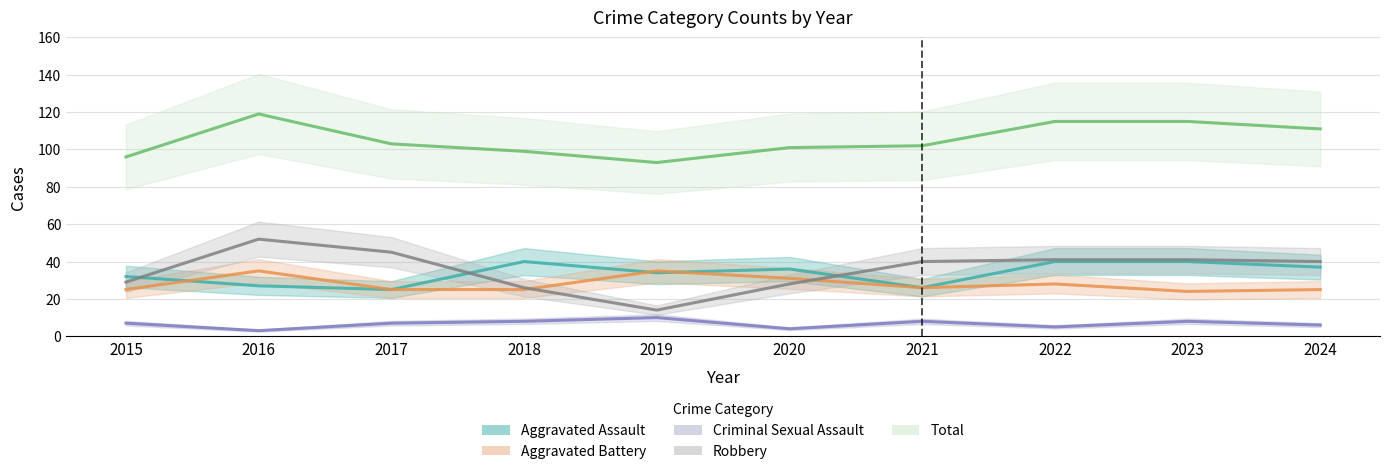

How many data points in Total are above 103?

4